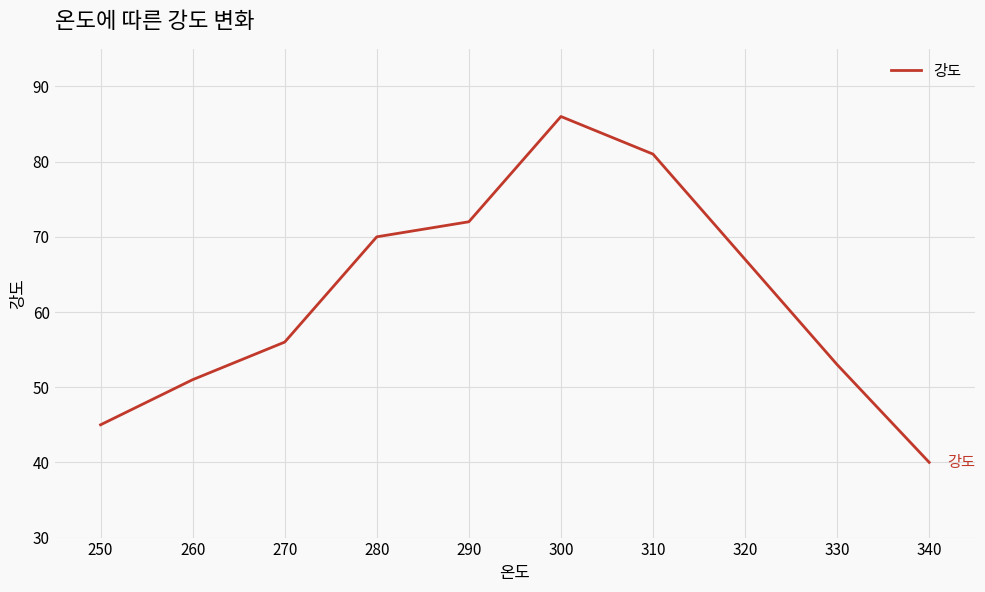

List the labels in order of value, smallest first.

340, 250, 260, 330, 270, 320, 280, 290, 310, 300